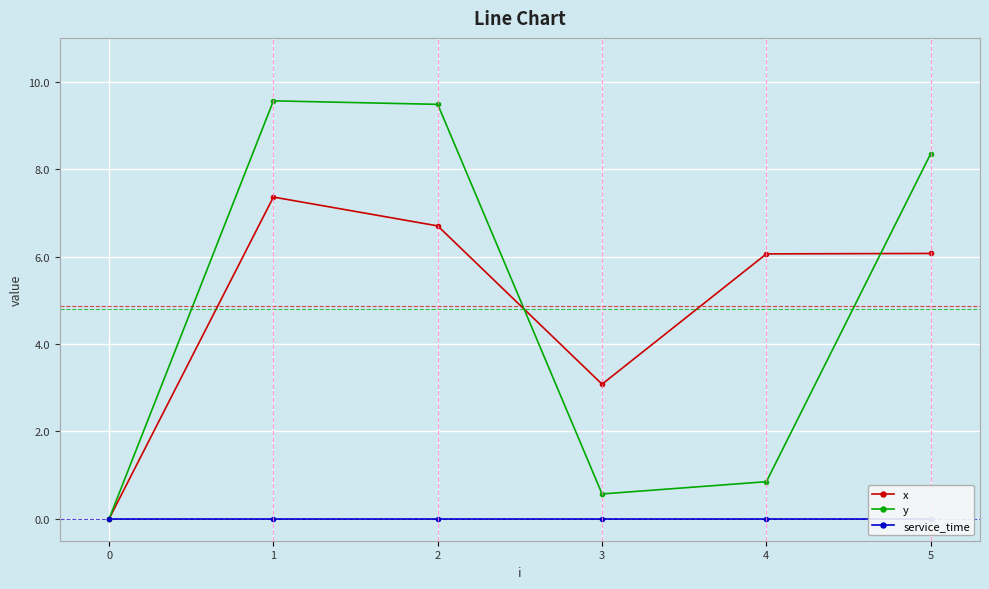

Does the chart display data point markers on the line(s)?

Yes